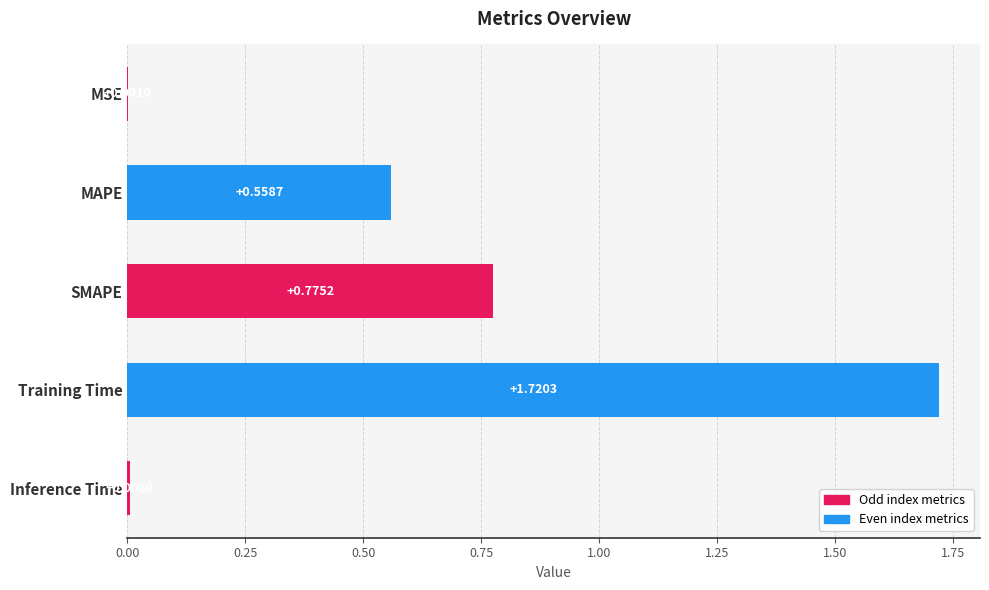

What is the sum of all values?

3.1